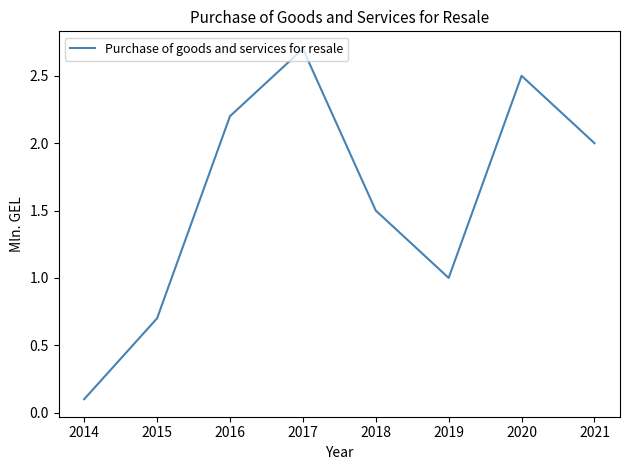

Reading left to right, transcribe all the data shown in this chart.

2014=0.1	2015=0.7	2016=2.2	2017=2.7	2018=1.5	2019=1.0	2020=2.5	2021=2.0